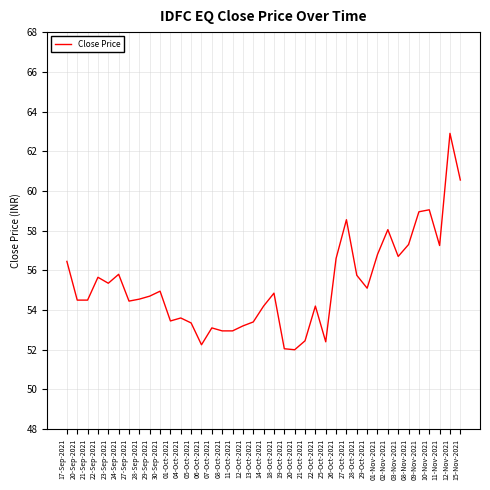

At which category does the chart reach its peak across all series?

12-Nov-2021